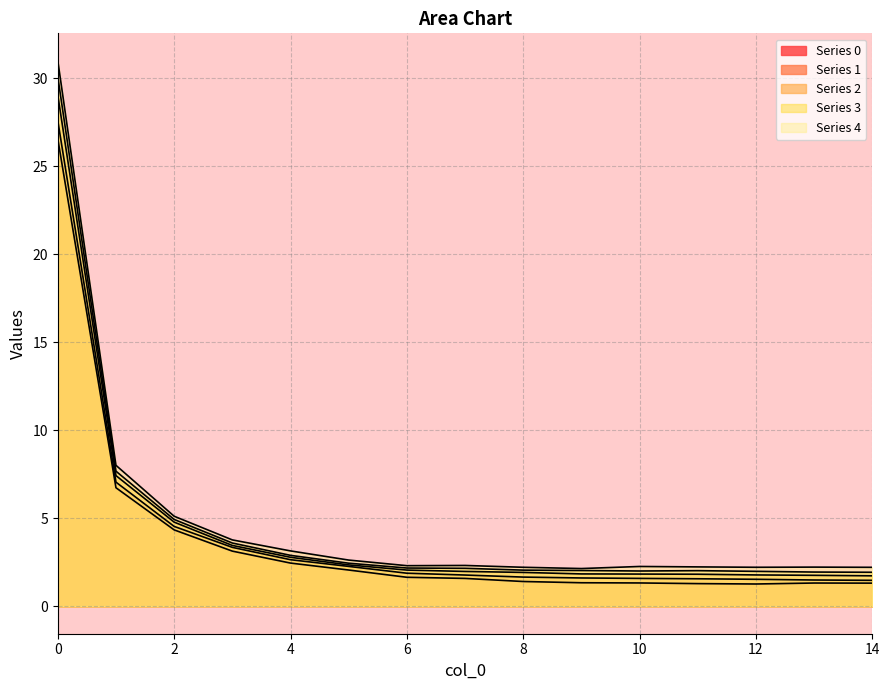

What is the total value across all series at 13?

8.8